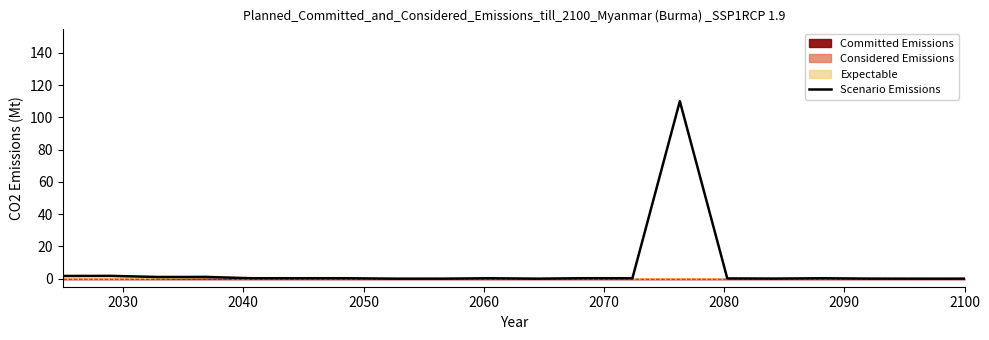

Is it true that the value at 2090 is 0.0?

True